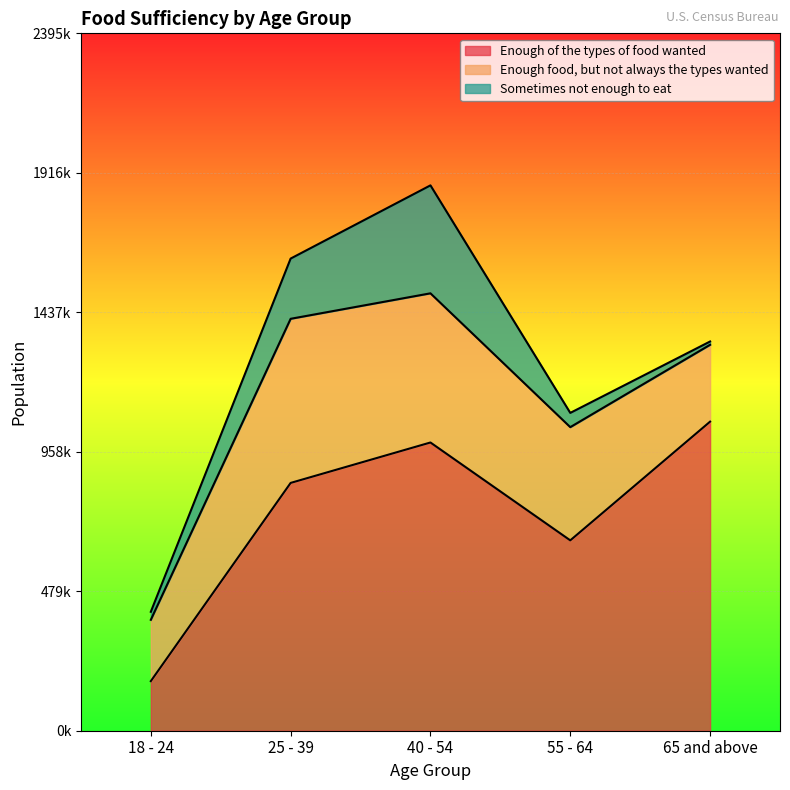

In Enough of the types of food wanted, how many points are lower than both neighbors (excluding endpoints)?

1